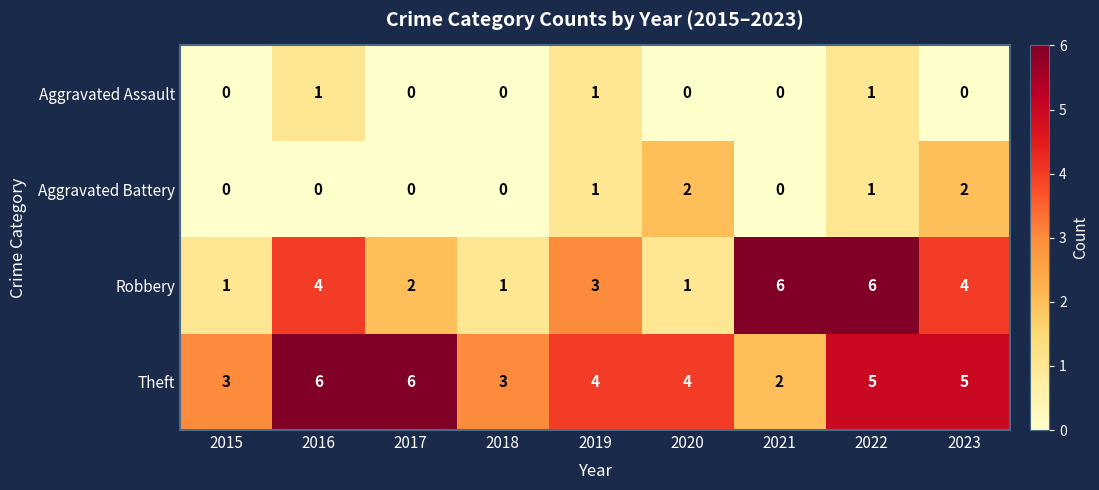

At which category is the sum across all series the highest?

2022